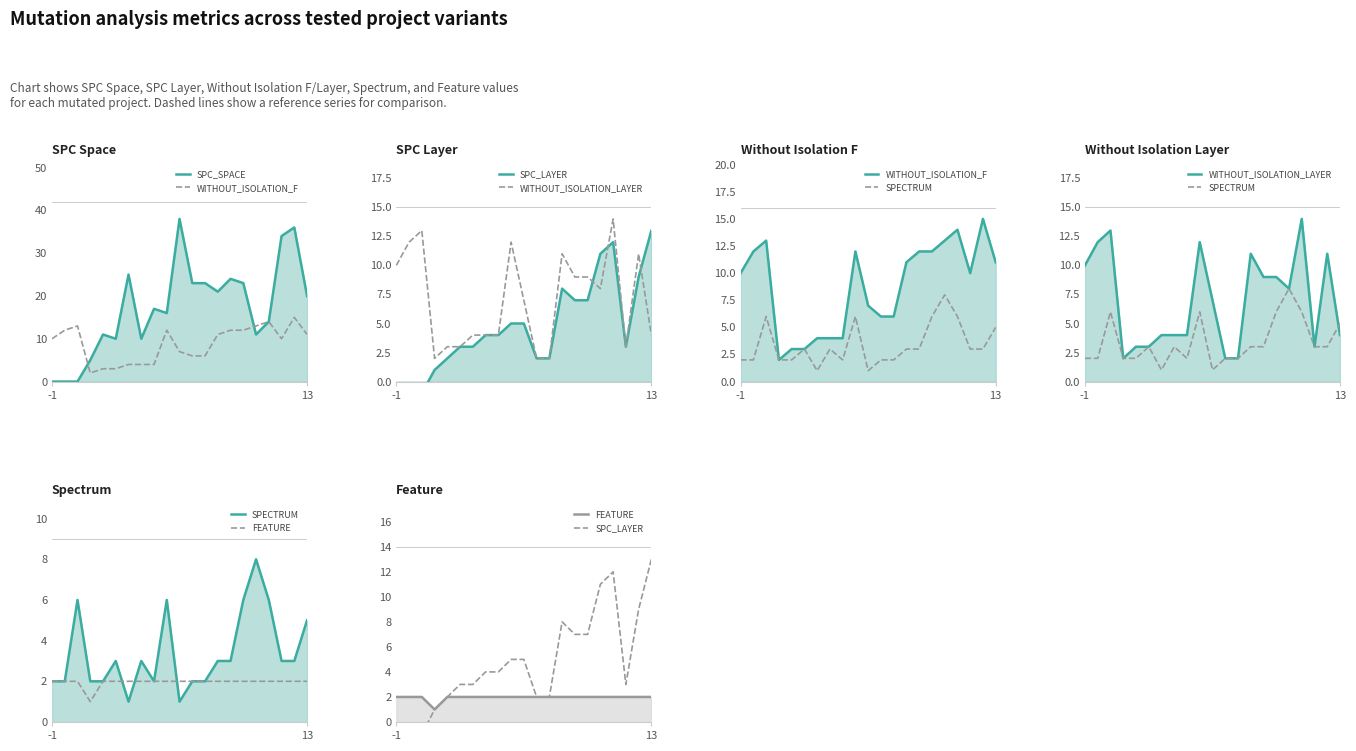

What is the label of the 18th point from the left?

17